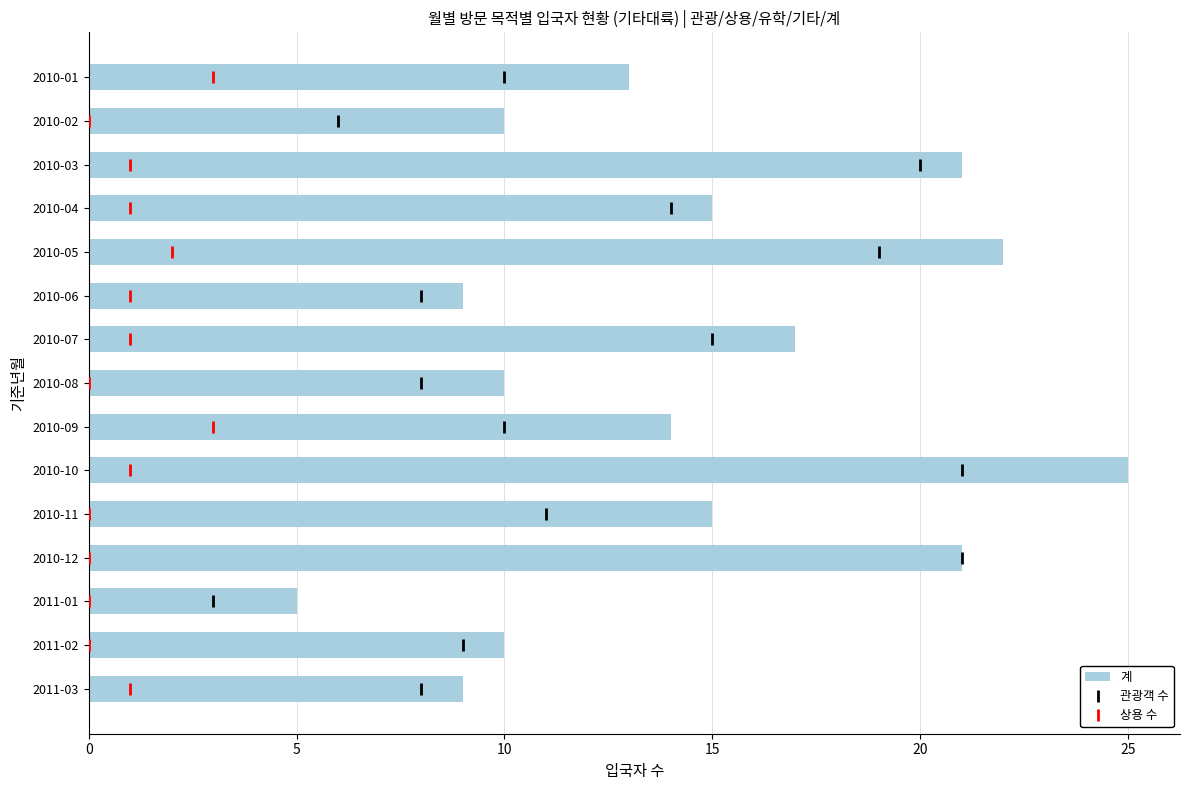

The value of 계 at 2010-12 is 9. True or false?

False